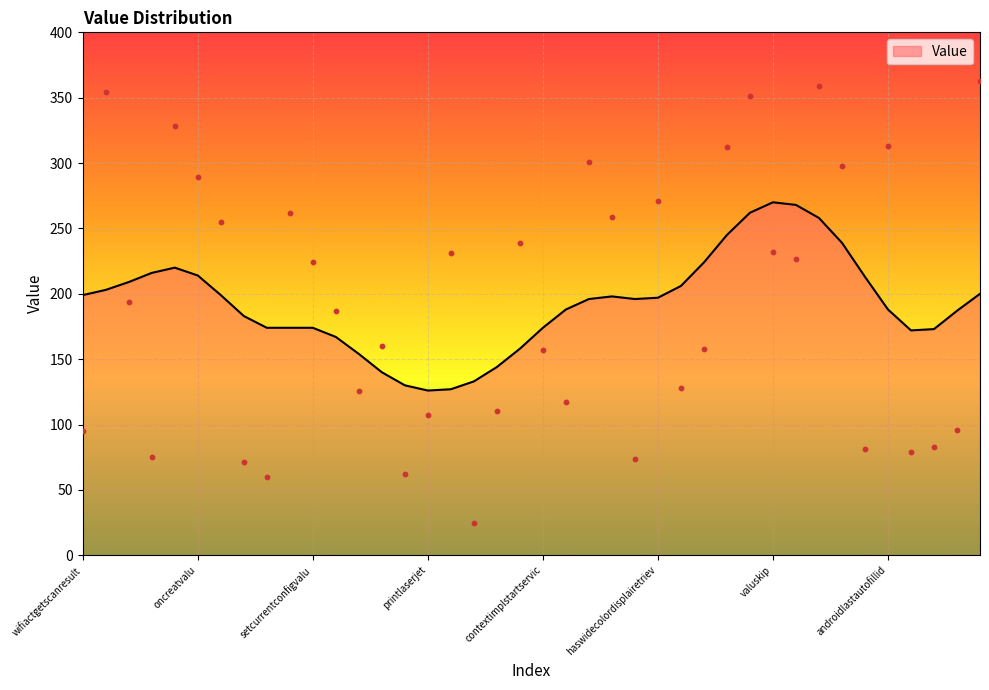

What is the change in value from pskprotocol to contextimplstartservic?

+97